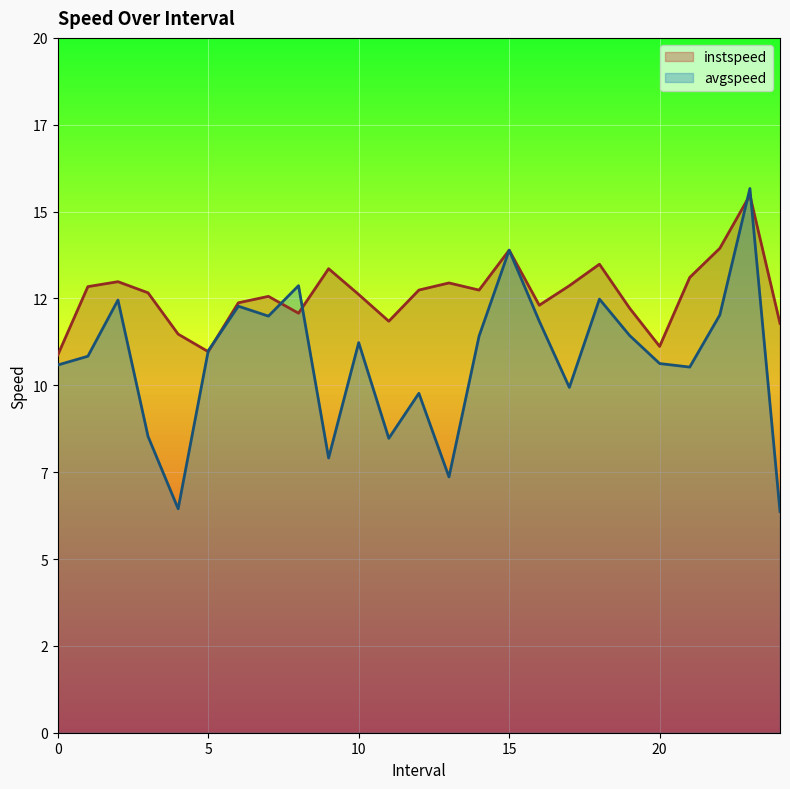

True or false: instspeed has a value of 19.9 at 15.

False